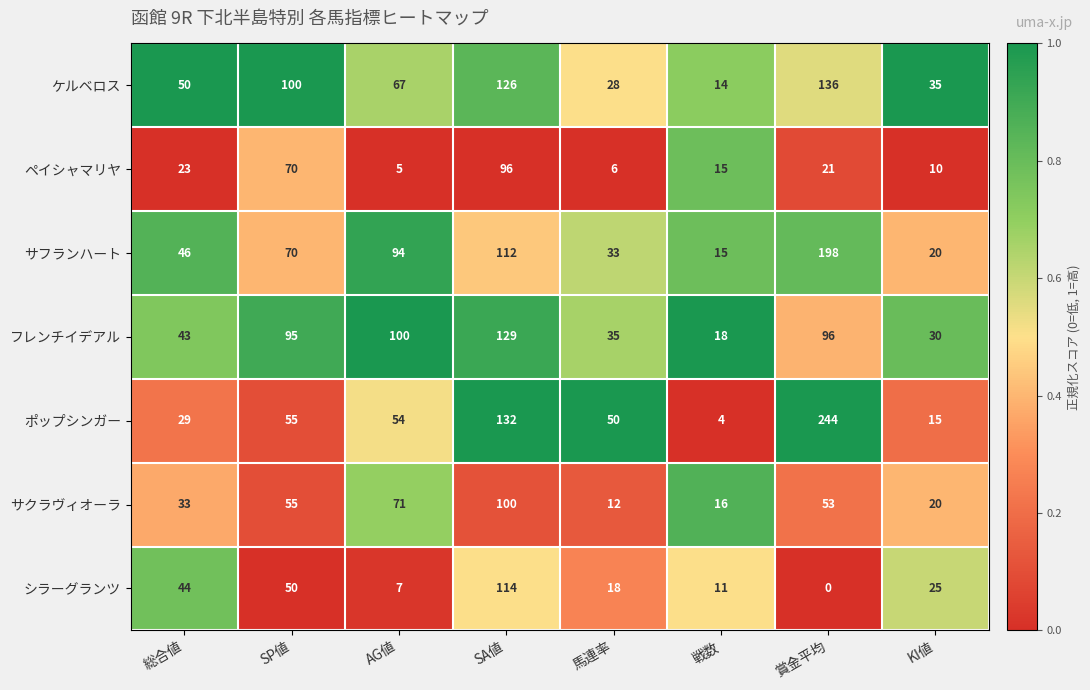

What is the spread (max minus min) of values at 戦数?

14